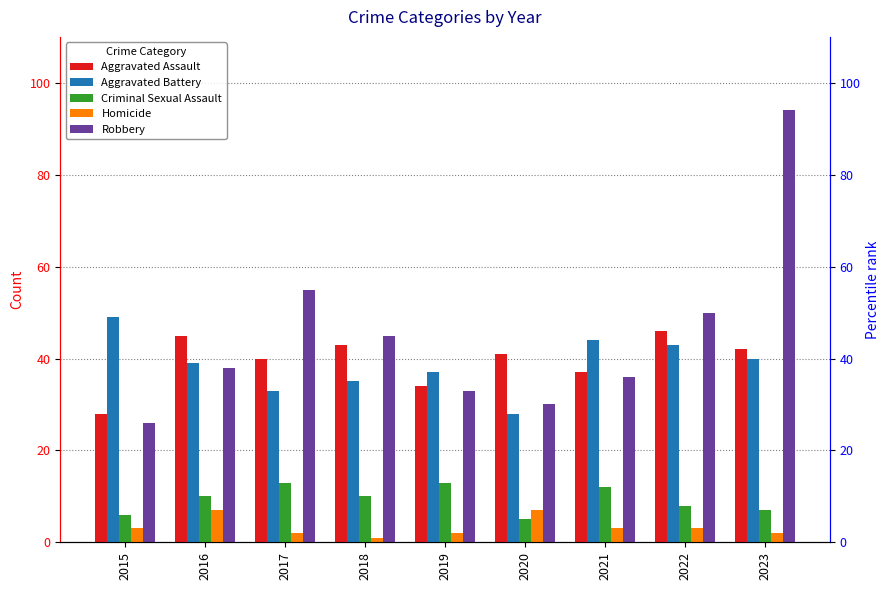

What is the difference between the maximum and second lowest values in the Criminal Sexual Assault series?

7